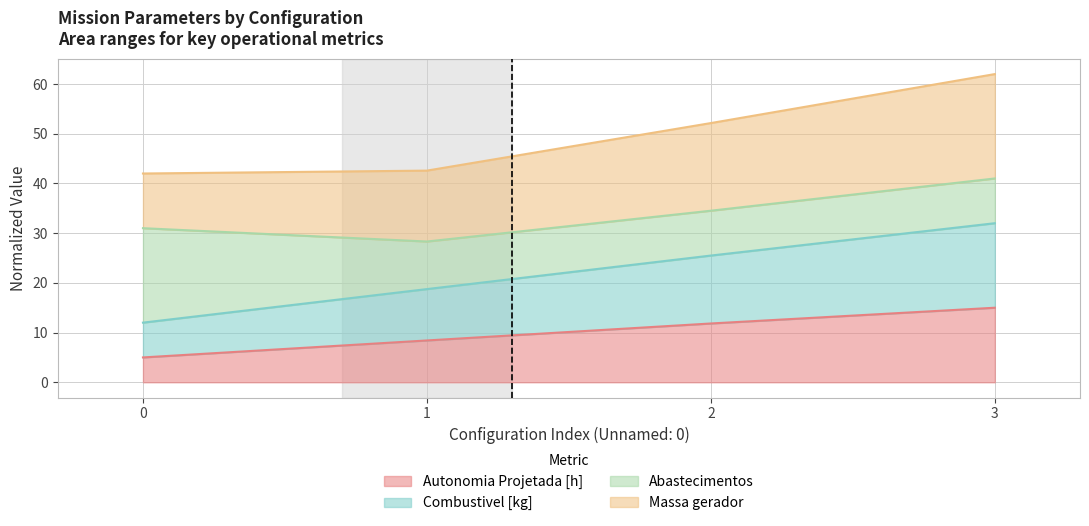

How many data points does each series have?

4